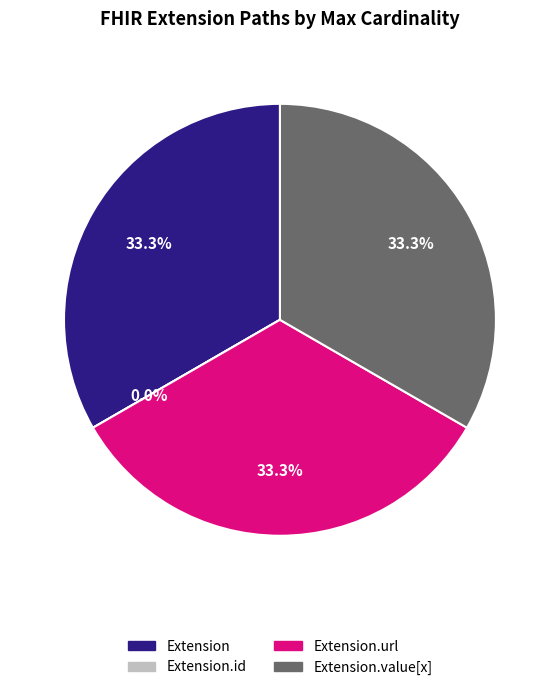

The Extension.value[x] slice represents 46% of the pie. True or false?

False